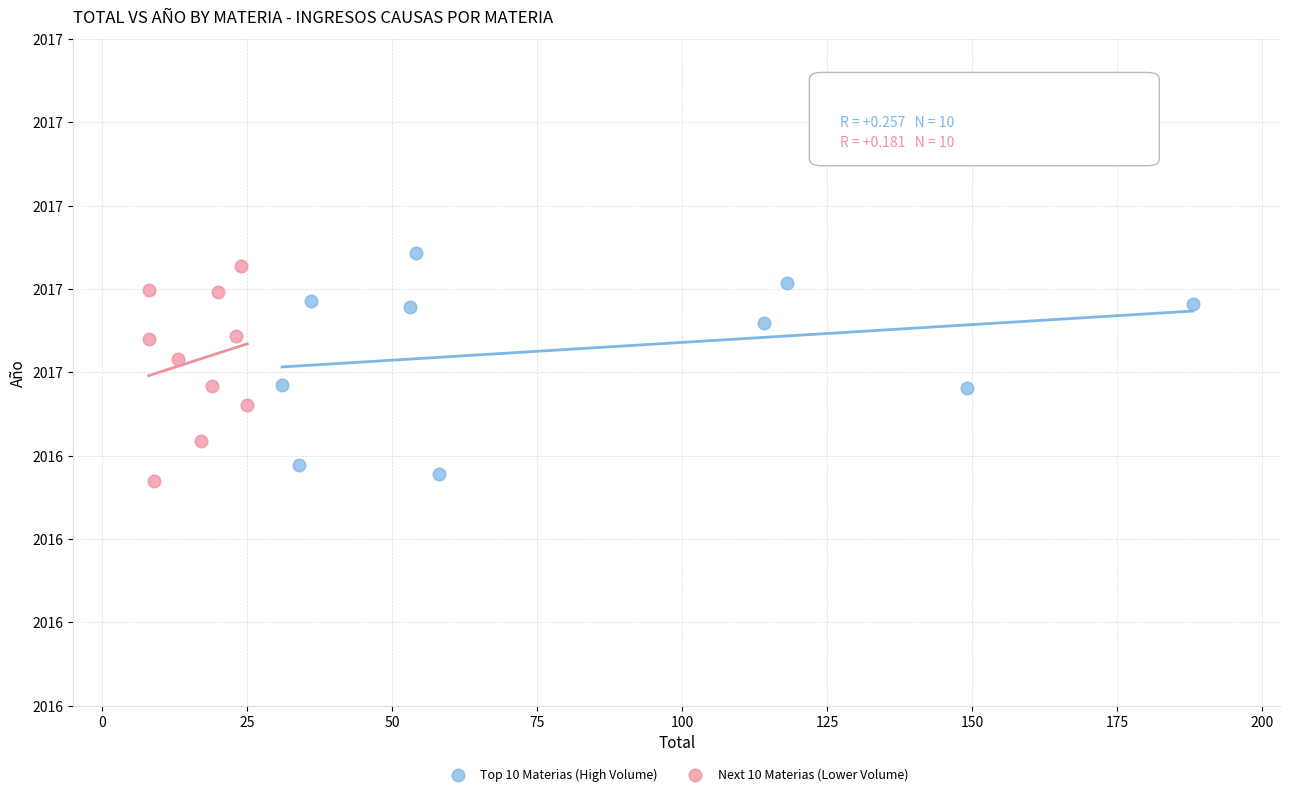

What are all the series names shown in the legend?

Top 10 Materias (High Volume), Next 10 Materias (Lower Volume)